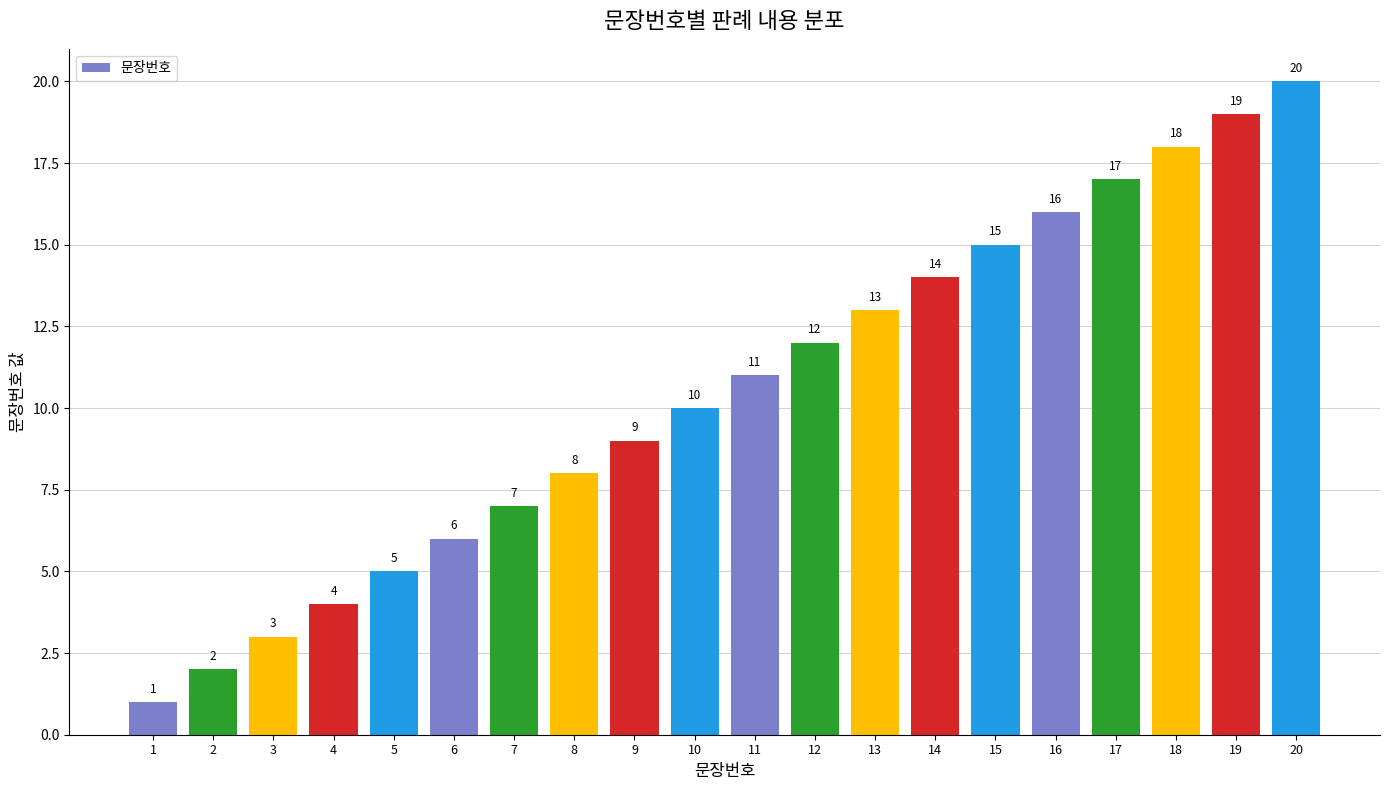

The chart shows a value of 5 at 11. True or false?

False